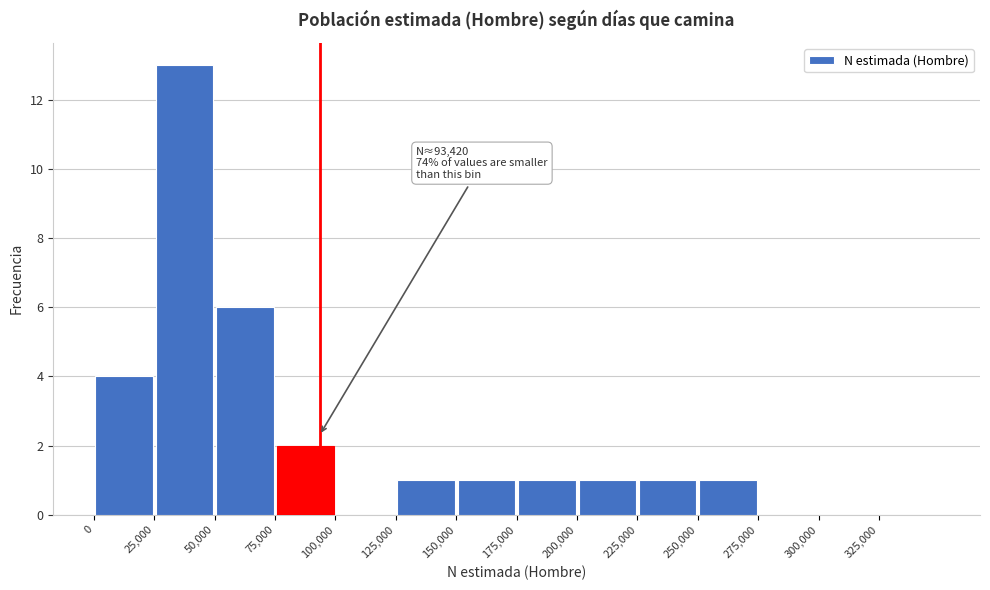

Which range on the x-axis has the tallest bar?

25000 to 50000